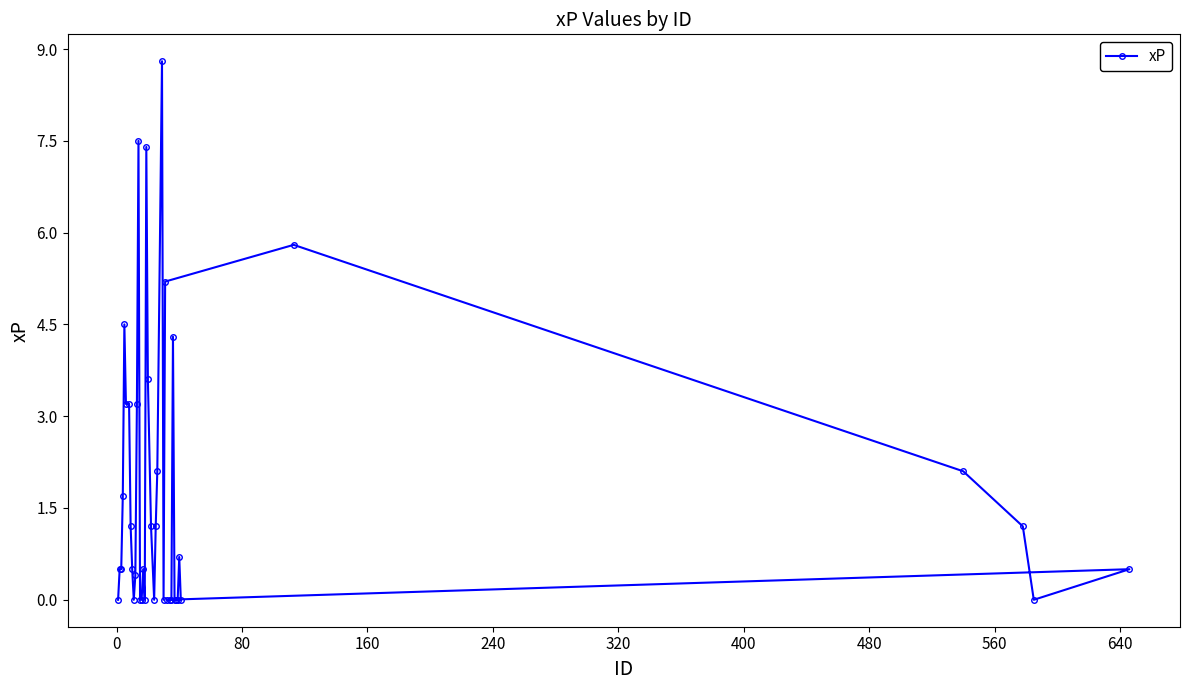

What is the average value?

1.8